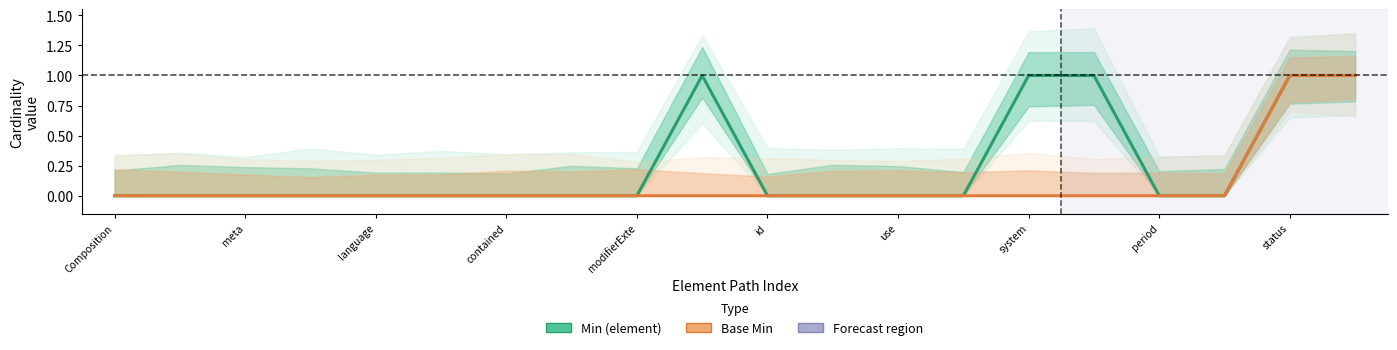

How many data points does each series have?

20